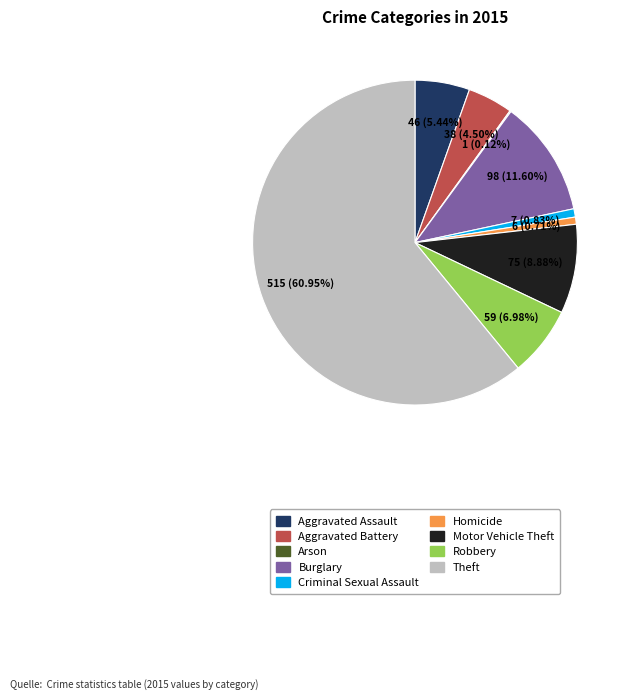

Is Theft the majority of the pie?

Yes